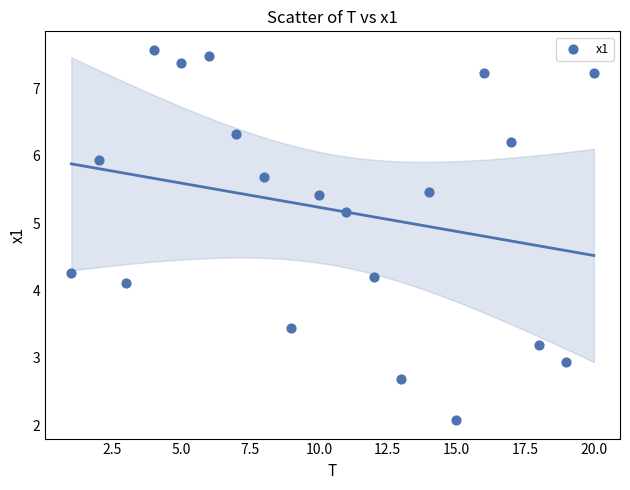

What is the range of Y values (max minus min)?

5.5